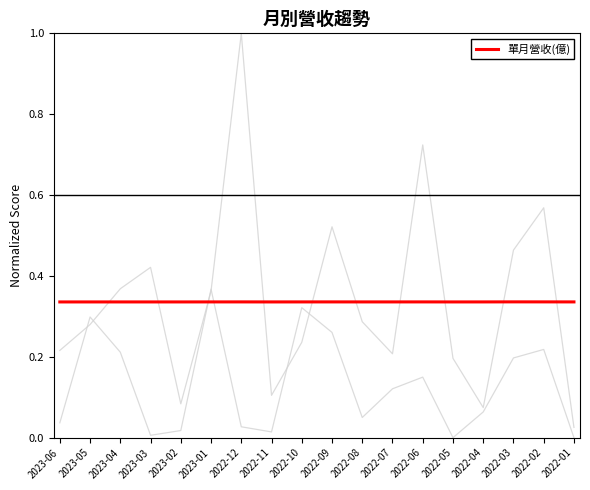

What value does the data have at 2022-02?

0.3